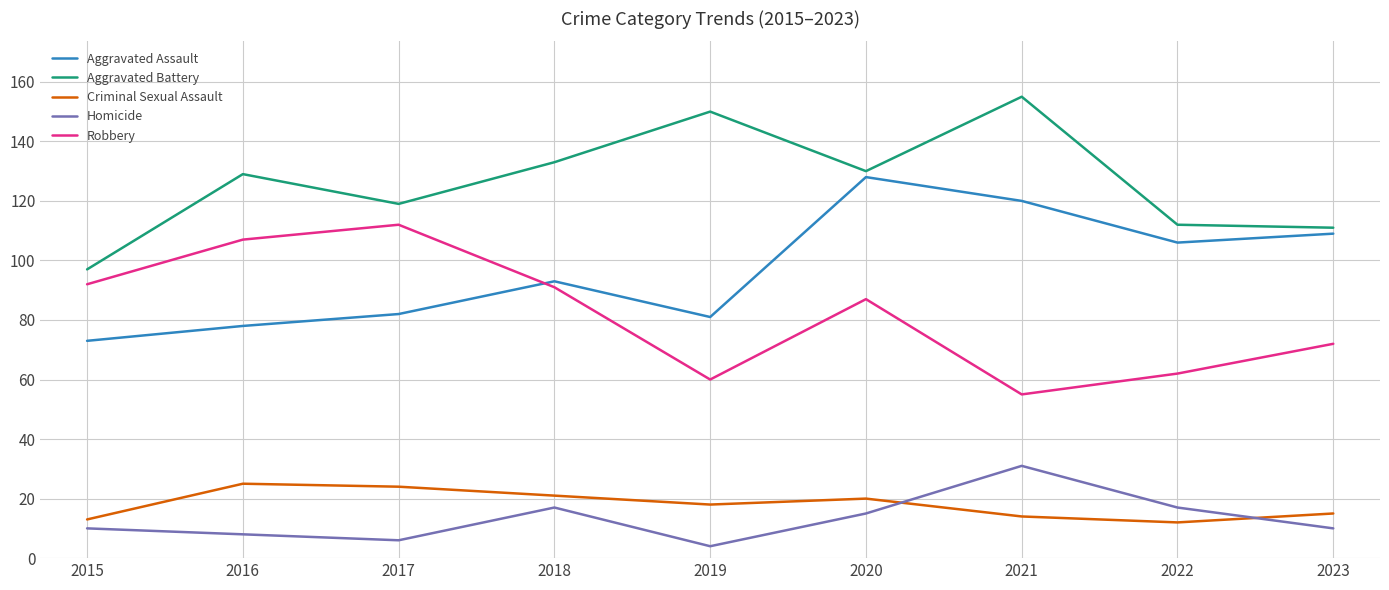

What is the sum of all Aggravated Battery values?

1136